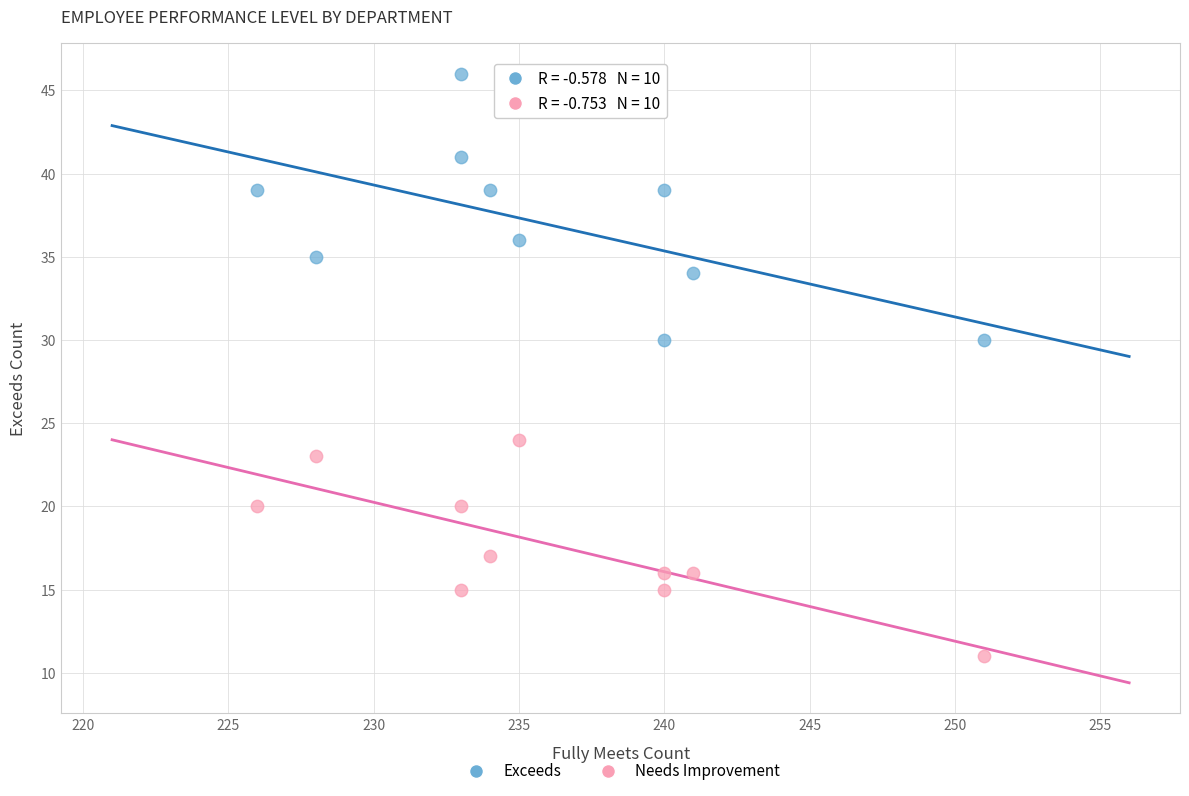

What are all the series names shown in the legend?

Exceeds, Needs Improvement